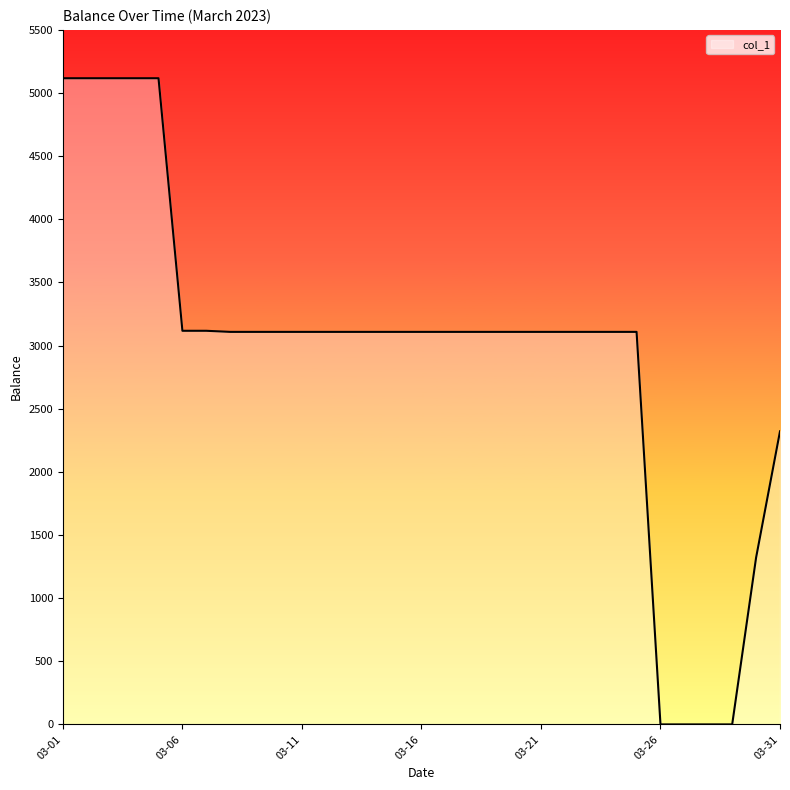

What is the maximum value shown in the chart?

5117.2